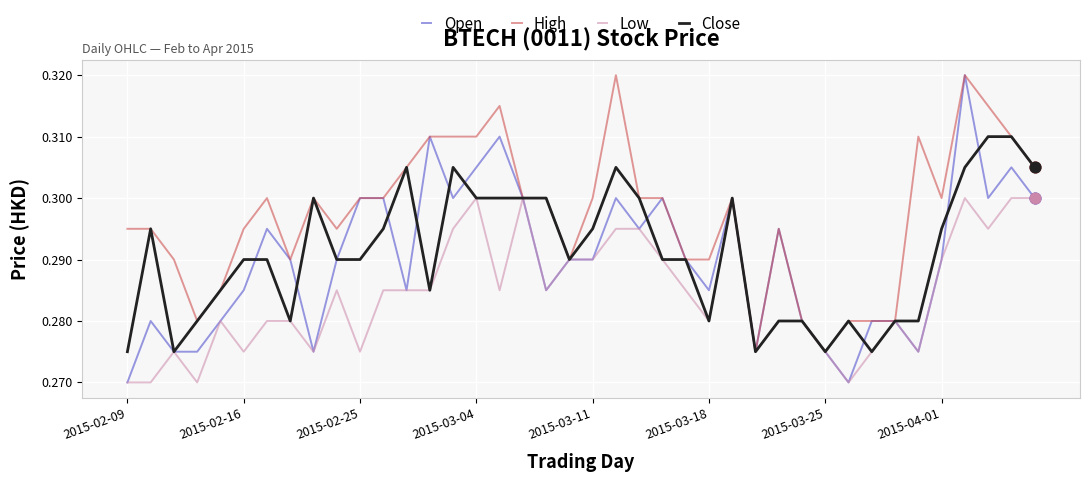

Which series has the largest total across all categories?

High